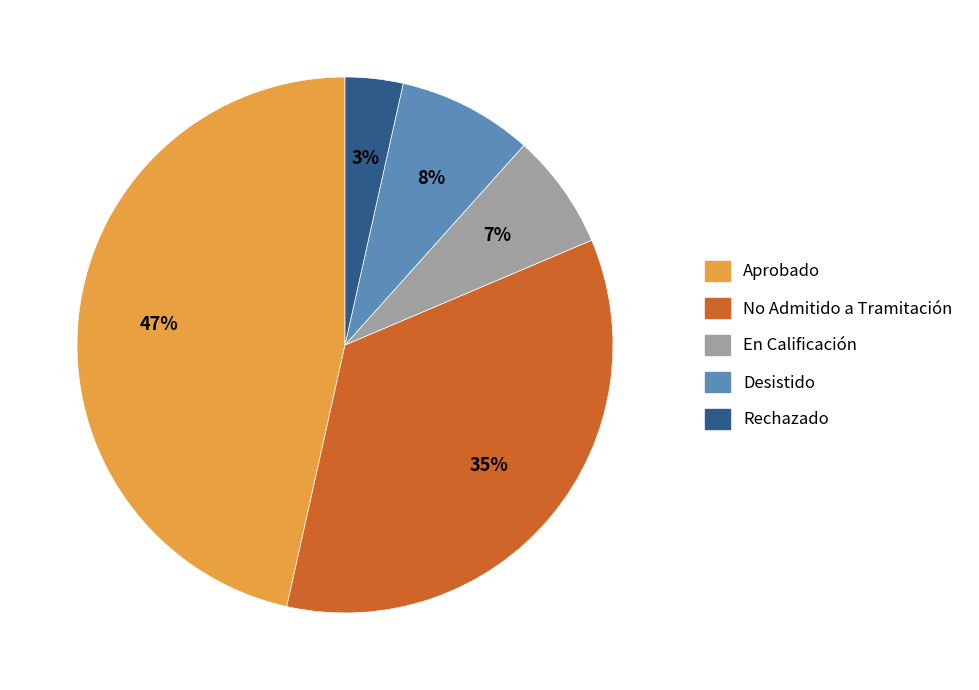

Does any single category account for the majority?

No